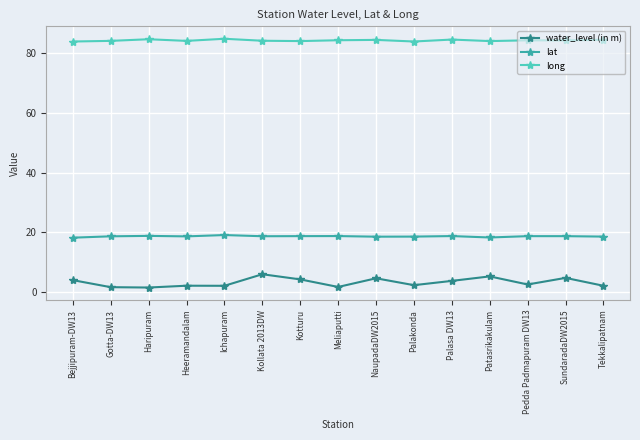

What is the difference between the water_level (in m) values at Patasrikakulam and Haripuram?

3.7